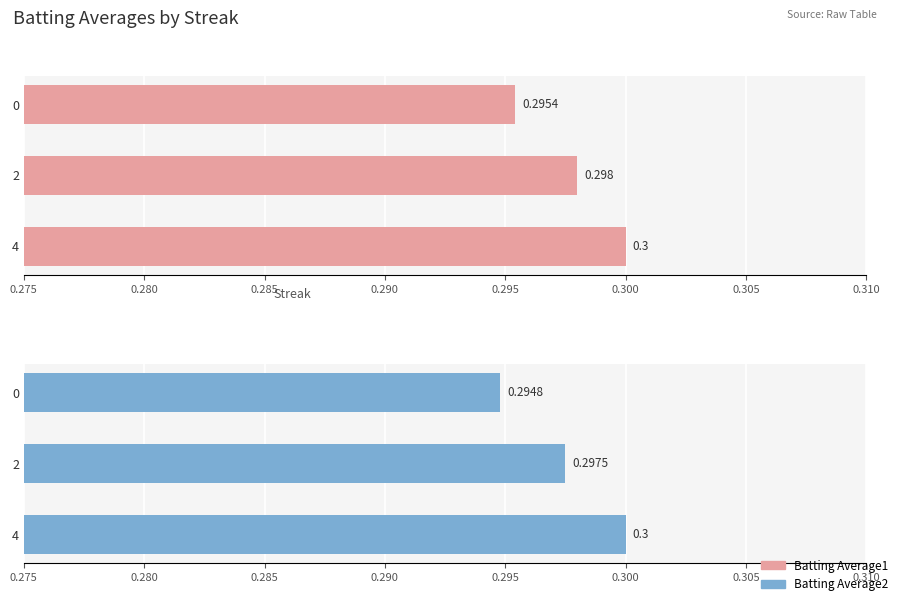

What is the sum of all Batting Average2 values?

0.9